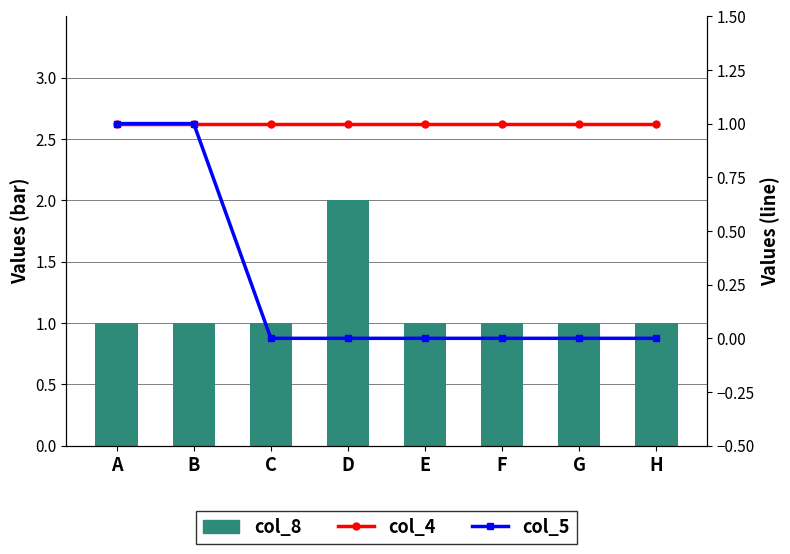

What is the sum of all col_4 values?

8